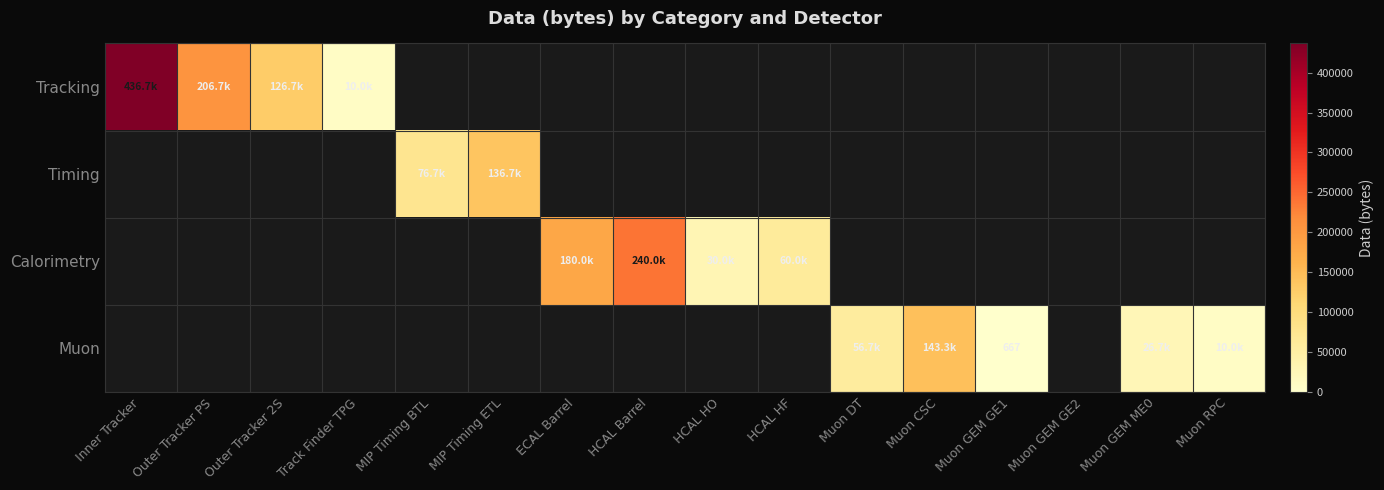

Rank the series at ECAL Barrel from highest to lowest value.

Calorimetry, Tracking, Timing, Muon